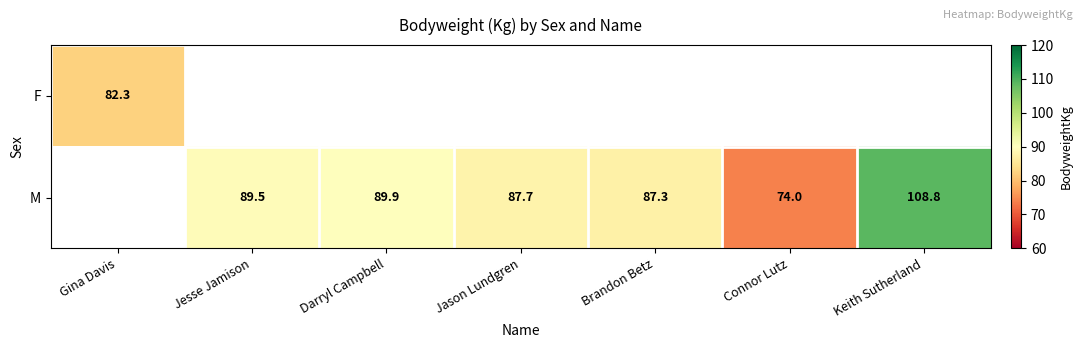

The M series shows 89.9 at Darryl Campbell. True or false?

True